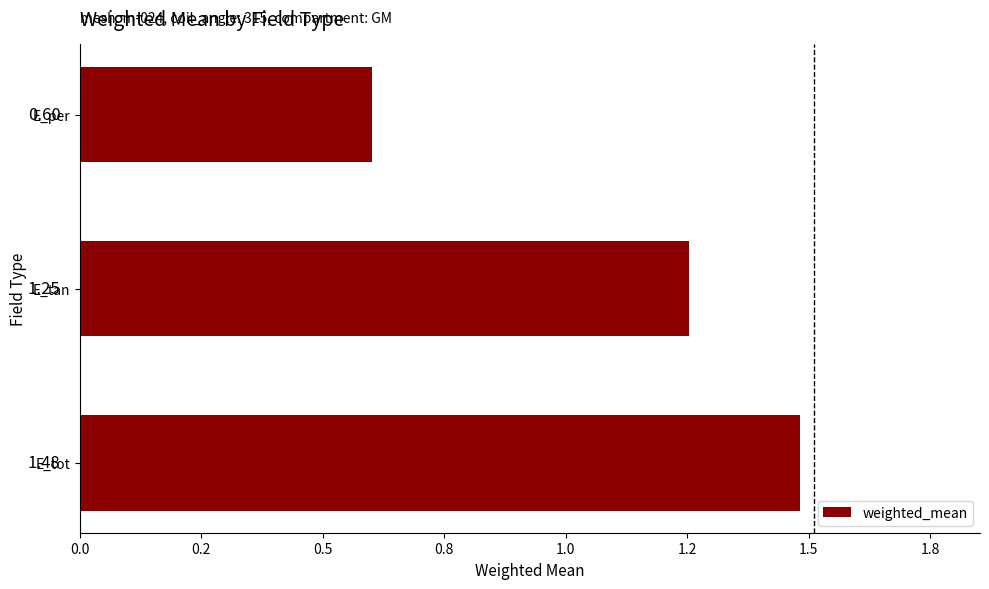

Are the bars horizontal?

Yes